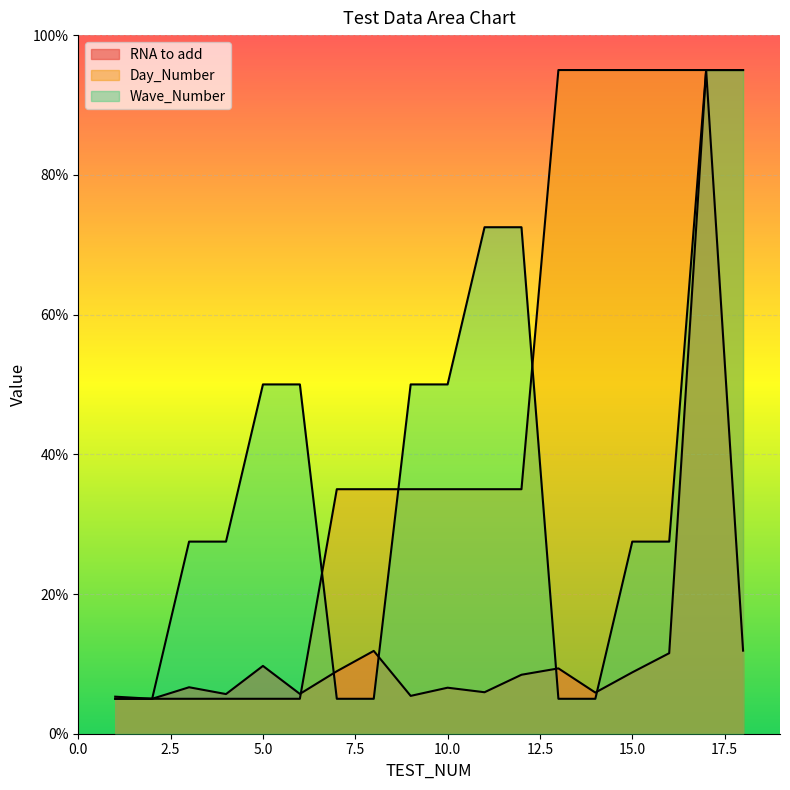

Which series ends up on top after the final intersection of RNA to add and Day_Number?

Day_Number